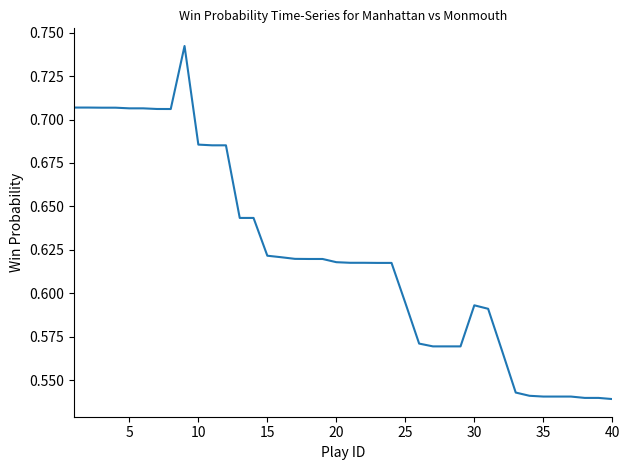

Reading left to right, list all the values displayed in this chart.

0.7	0.7	0.7	0.7	0.7	0.7	0.7	0.7	0.7	0.7	0.7	0.7	0.6	0.6	0.6	0.6	0.6	0.6	0.6	0.6	0.6	0.6	0.6	0.6	0.6	0.6	0.6	0.6	0.6	0.6	0.6	0.6	0.5	0.5	0.5	0.5	0.5	0.5	0.5	0.5